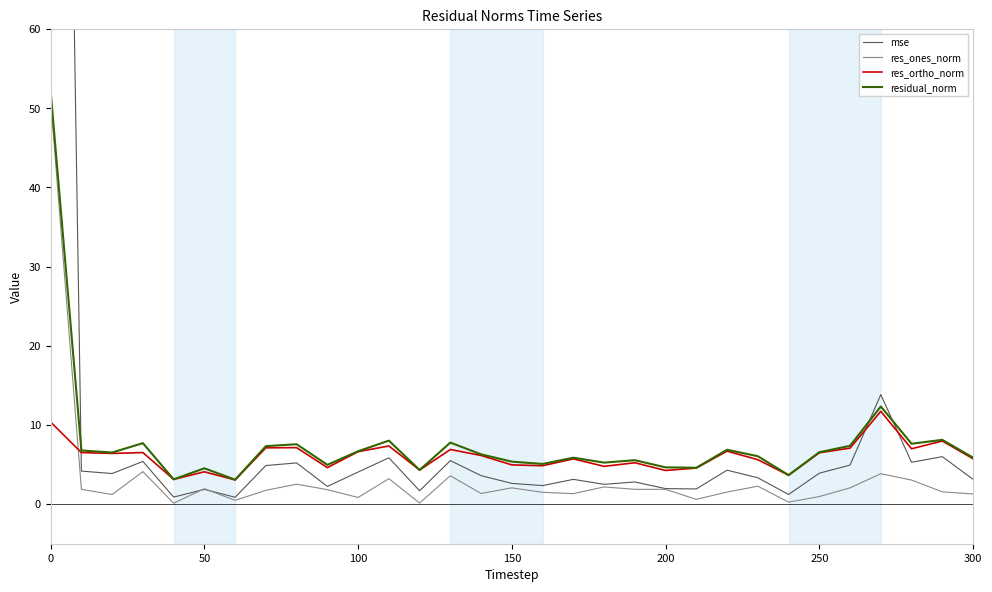

Does the chart display data point markers on the line(s)?

No